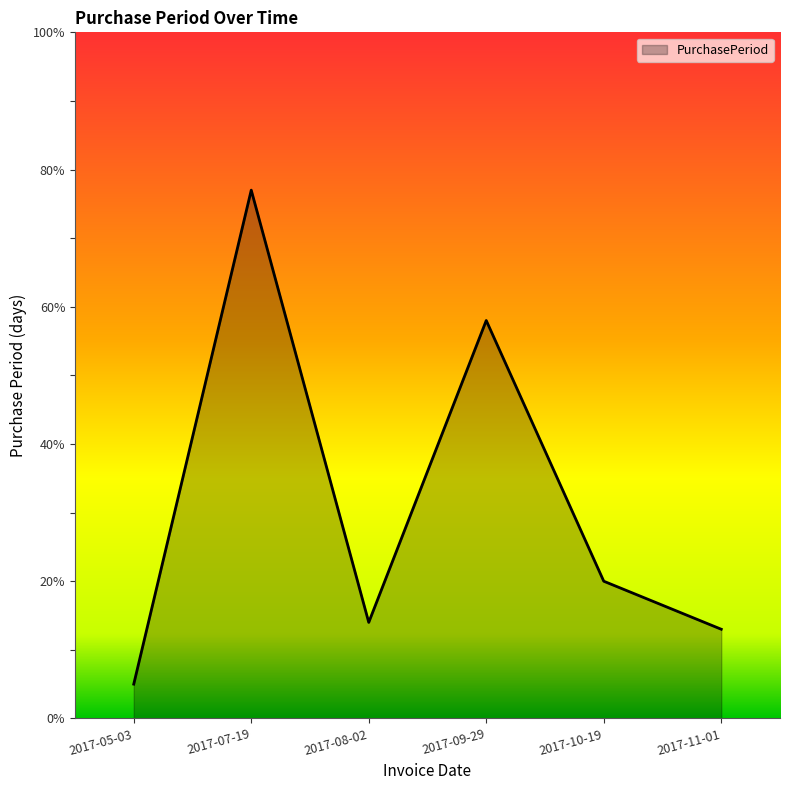

What position from the right is 2017-10-19?

2